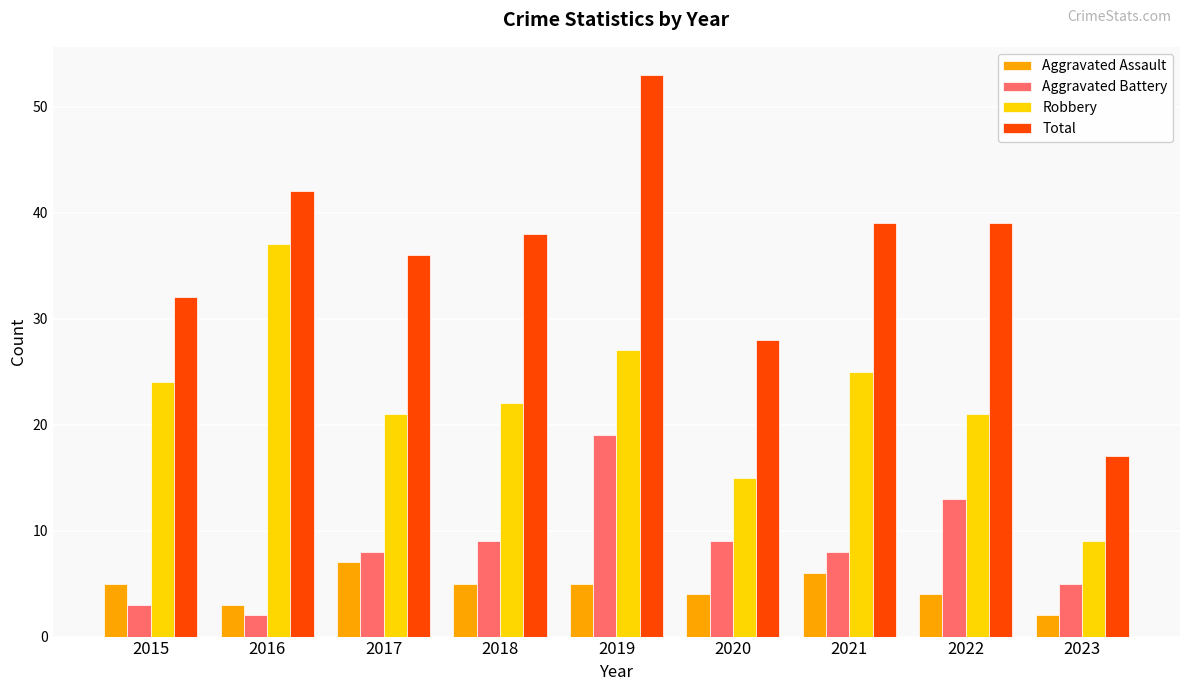

The value of Robbery at 2015 is 40. True or false?

False